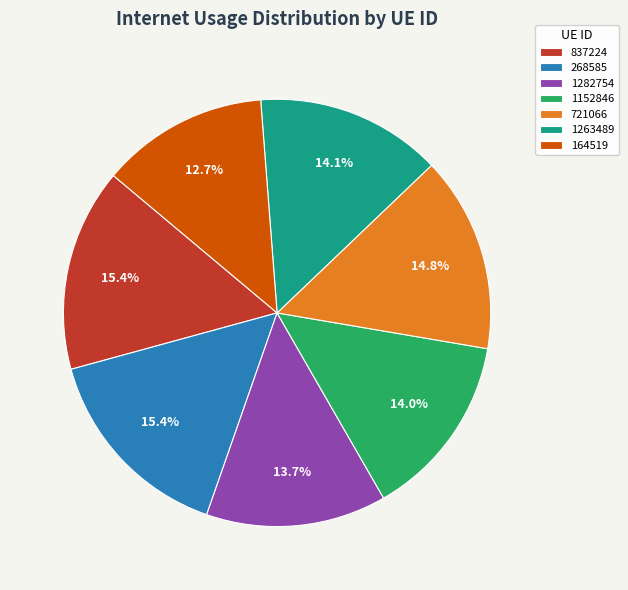

Is there any slice that represents more than half of the pie?

No